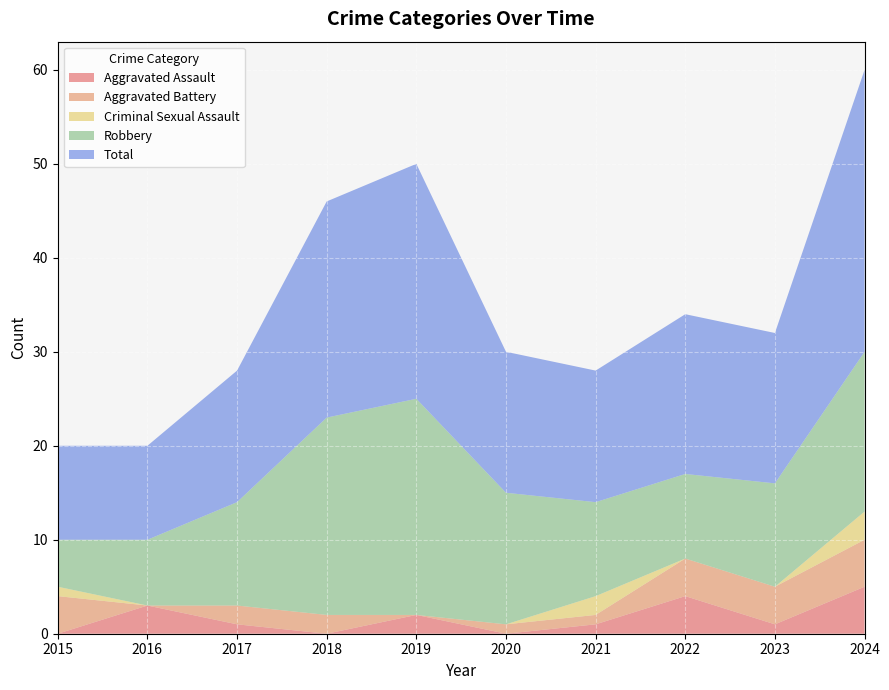

Which series has the largest range (max minus min)?

Total